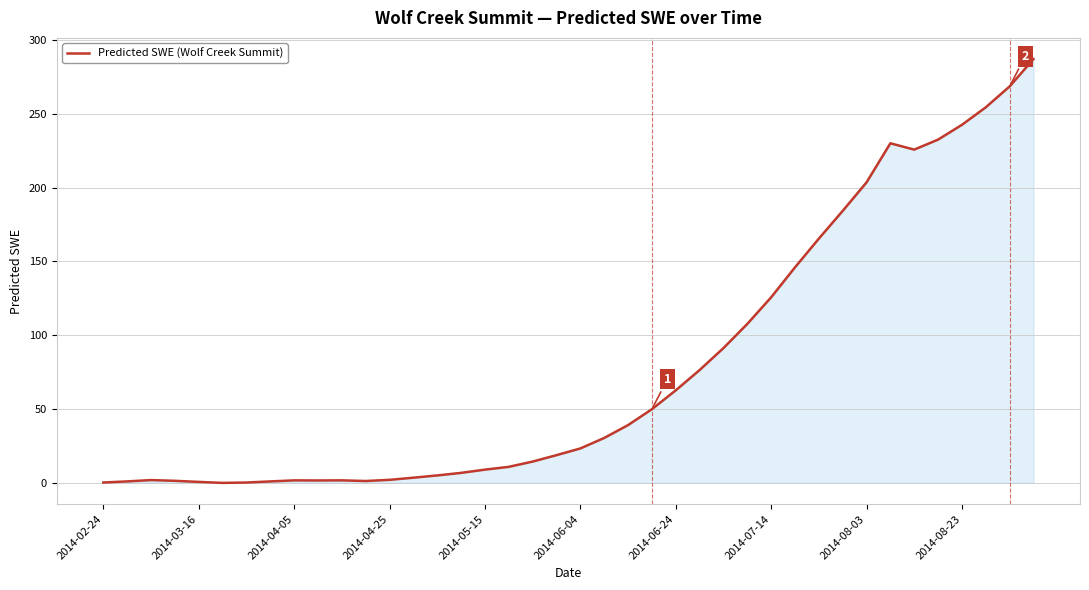

What is the difference between the maximum and minimum values?

287.2